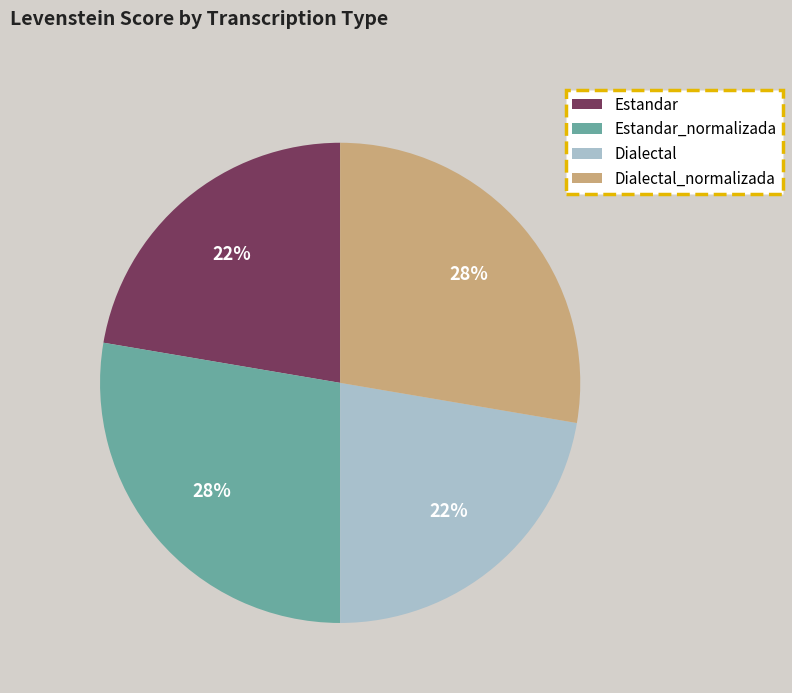

Does any single category account for the majority?

No